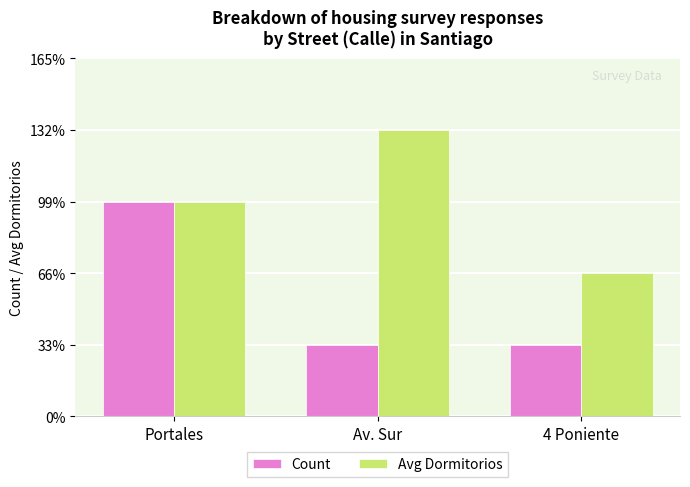

What are all the series names shown in the legend?

Count, Avg Dormitorios